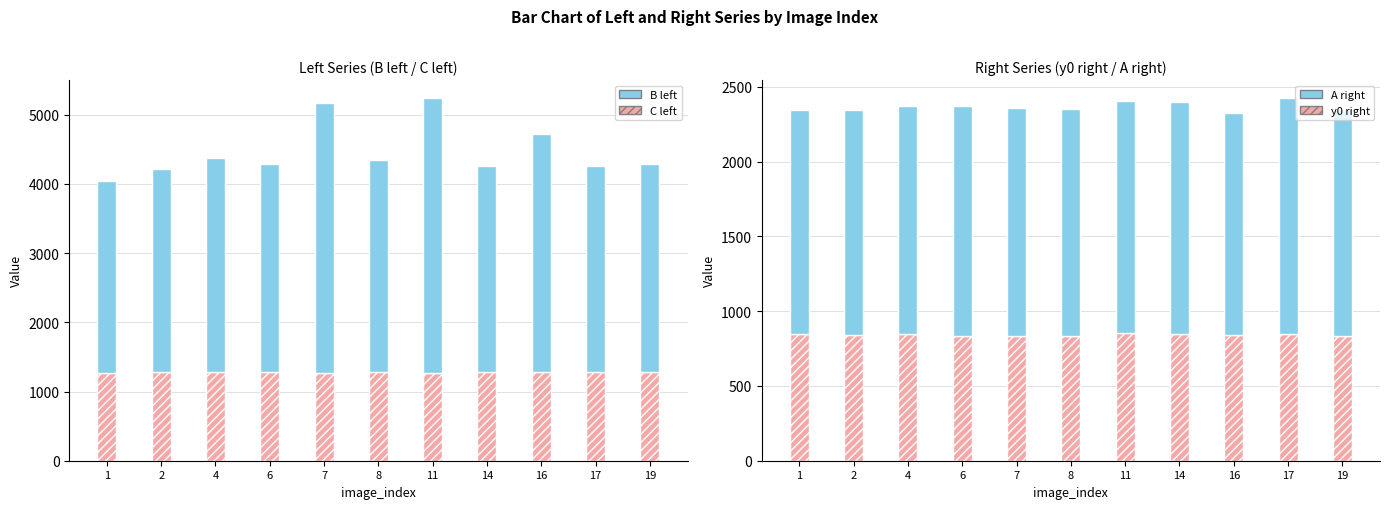

How many data points in A right are above 1519?

6